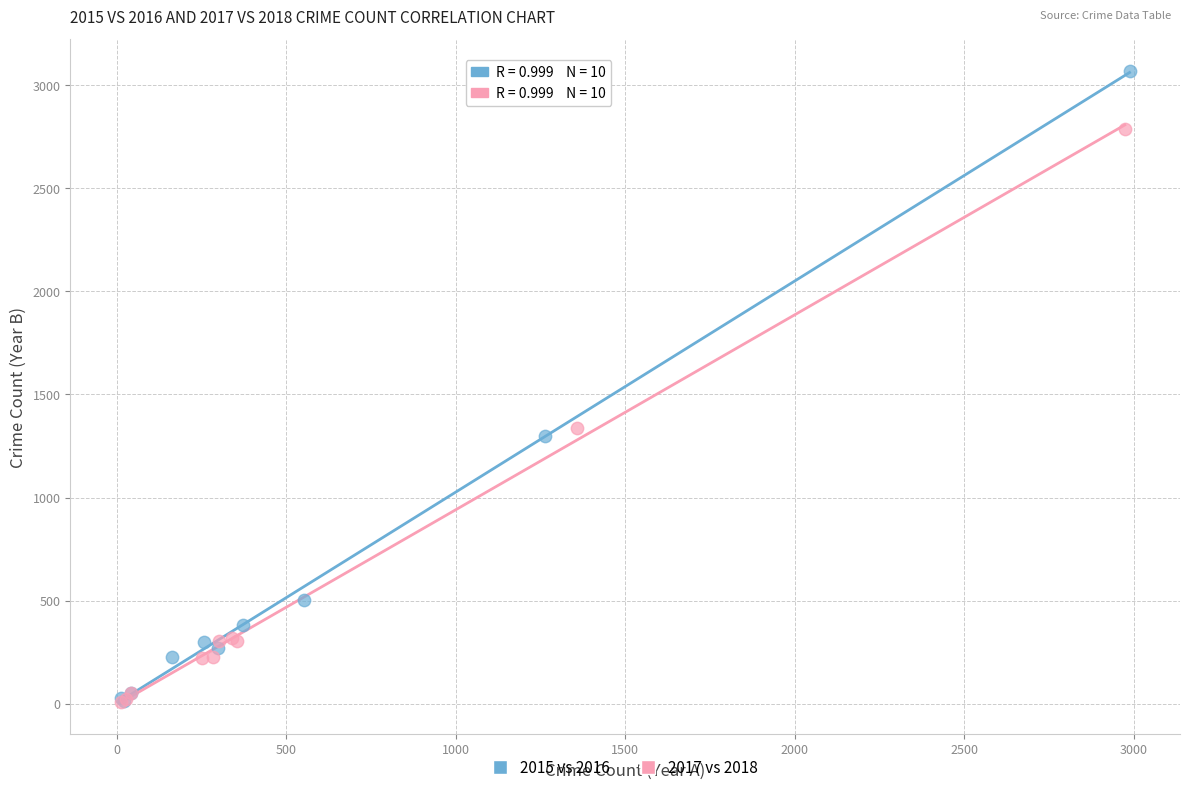

Which series has the widest spread of Y values?

2015 vs 2016